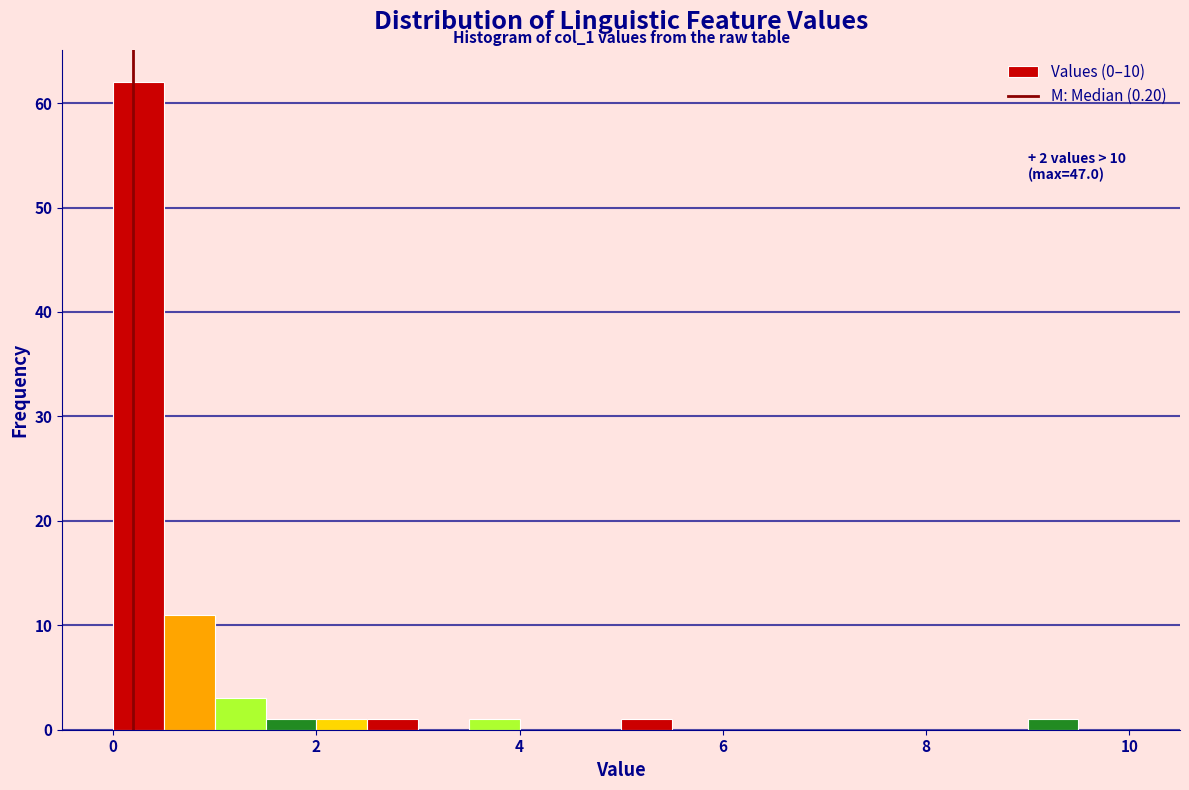

Around what value on the x-axis is the tallest bar? Give the approximate position of its centre, as read against the axis.

0.2